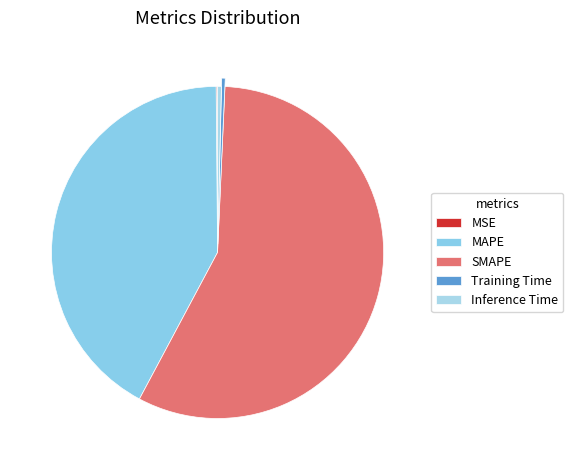

To the nearest percent, what is the difference between the largest and smallest slice percentages?

57%